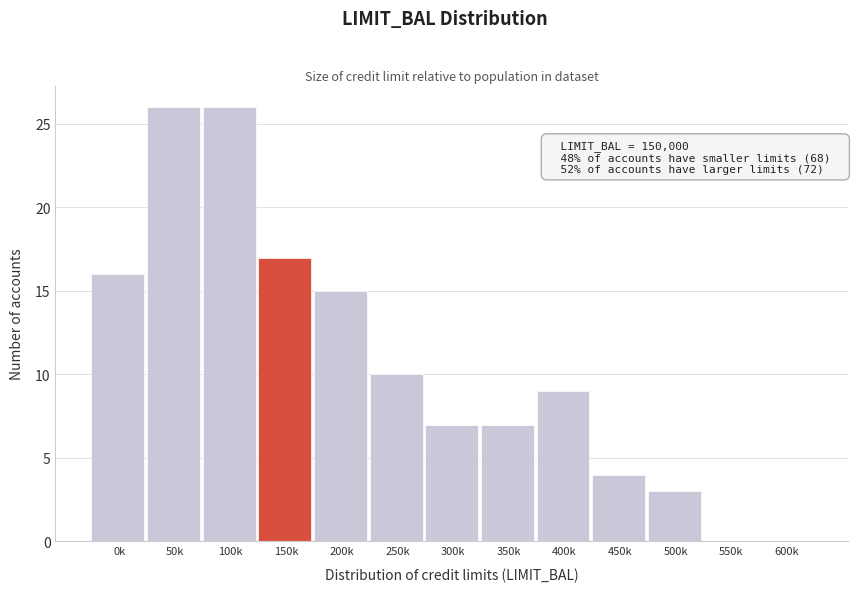

Reading left to right, transcribe all the data shown in this chart.

0k=16	50k=26	100k=26	150k=17	200k=15	250k=10	300k=7	350k=7	400k=9	450k=4	500k=3	550k=0	600k=0